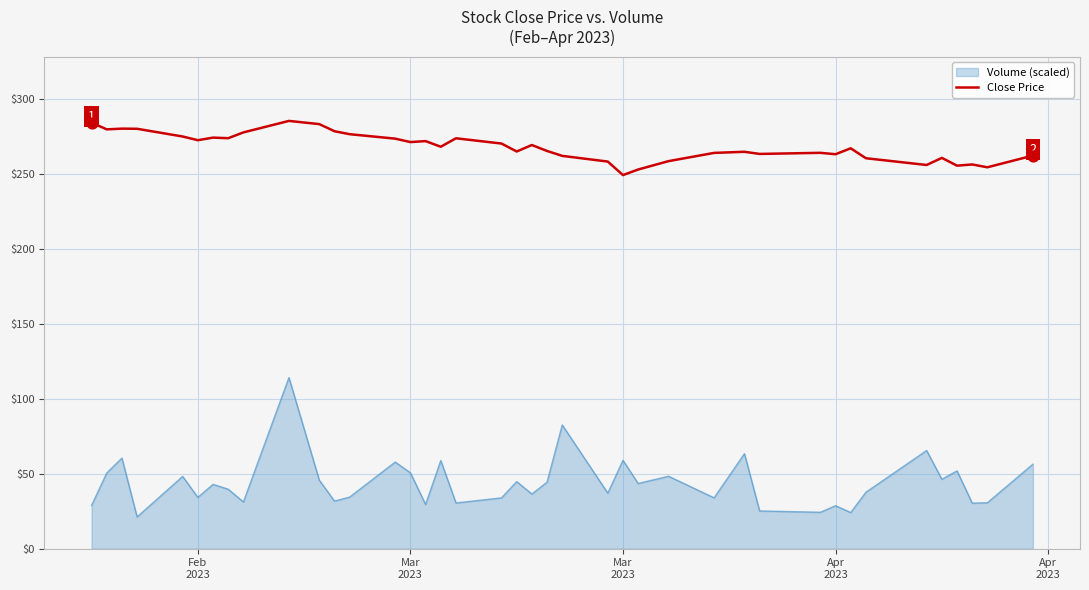

Which series has the largest range (max minus min)?

Volume (scaled)